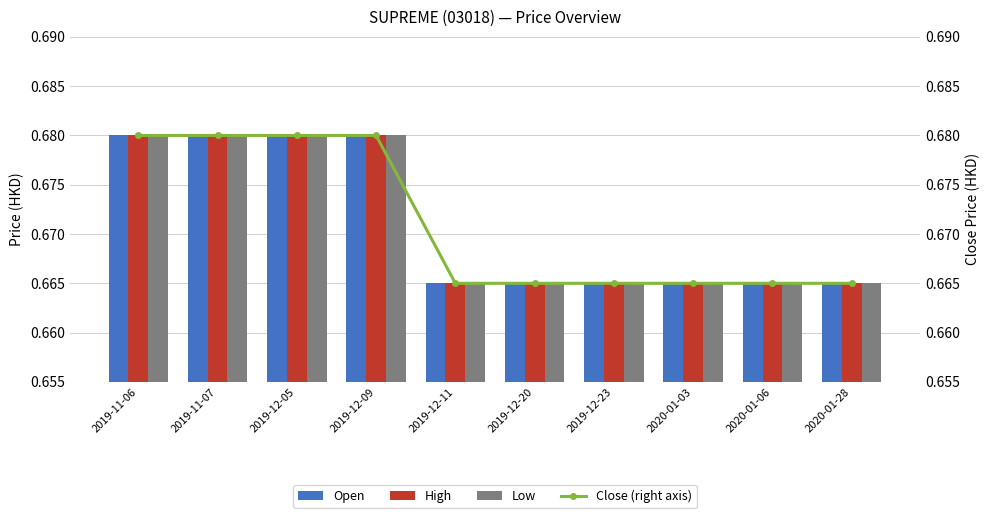

The Low series shows 0.7 at 2019-12-11. True or false?

True